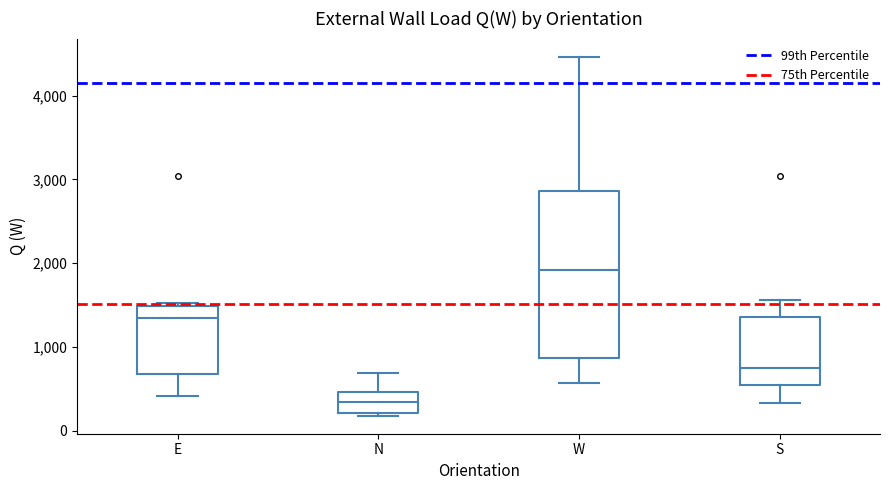

Which box is the tallest, from its lower edge to its upper edge?

W